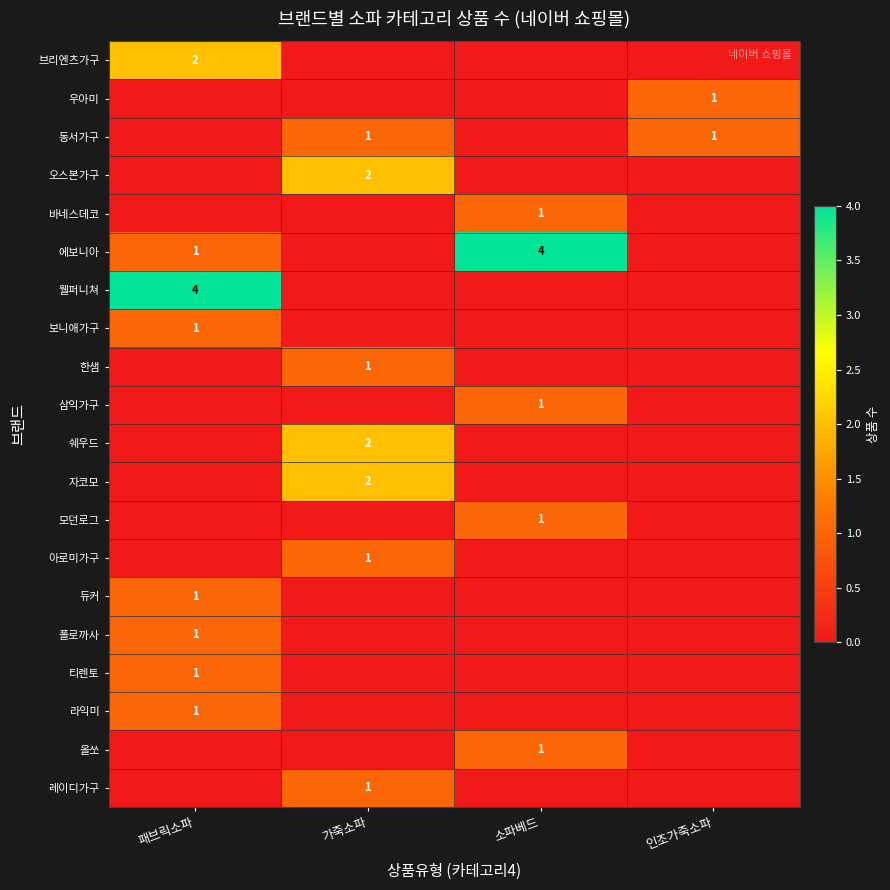

The 에보니아 series shows 4 at 소파베드. True or false?

True